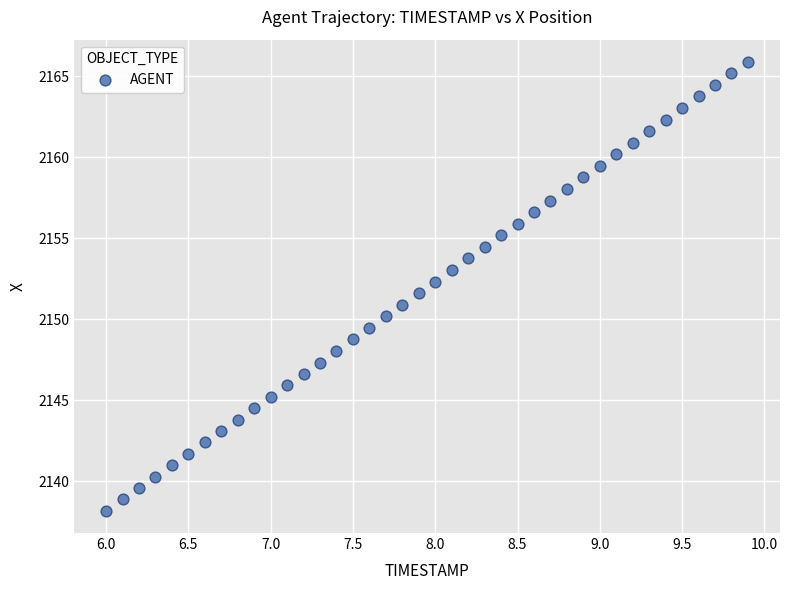

What is the range of Y values (max minus min)?

27.7